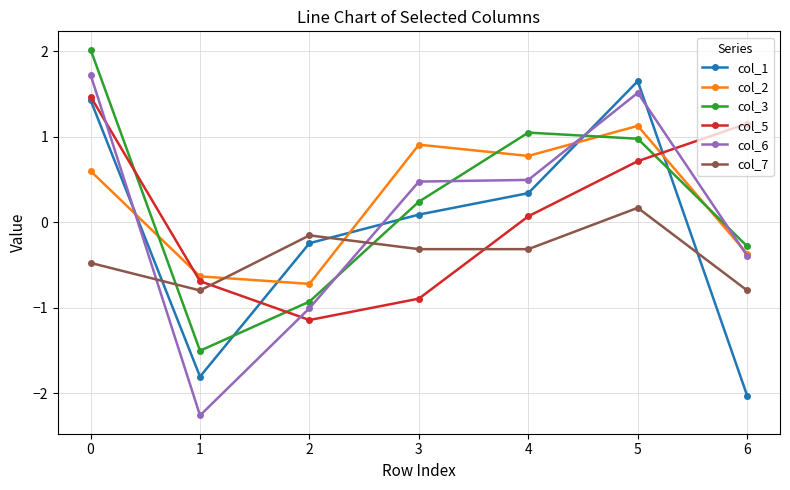

Between 2 and 3, which series saw the biggest shift?

col_2